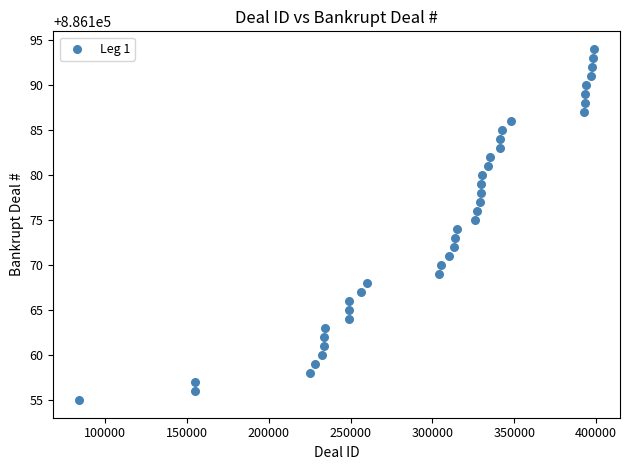

What is the range of Y values (max minus min)?

39